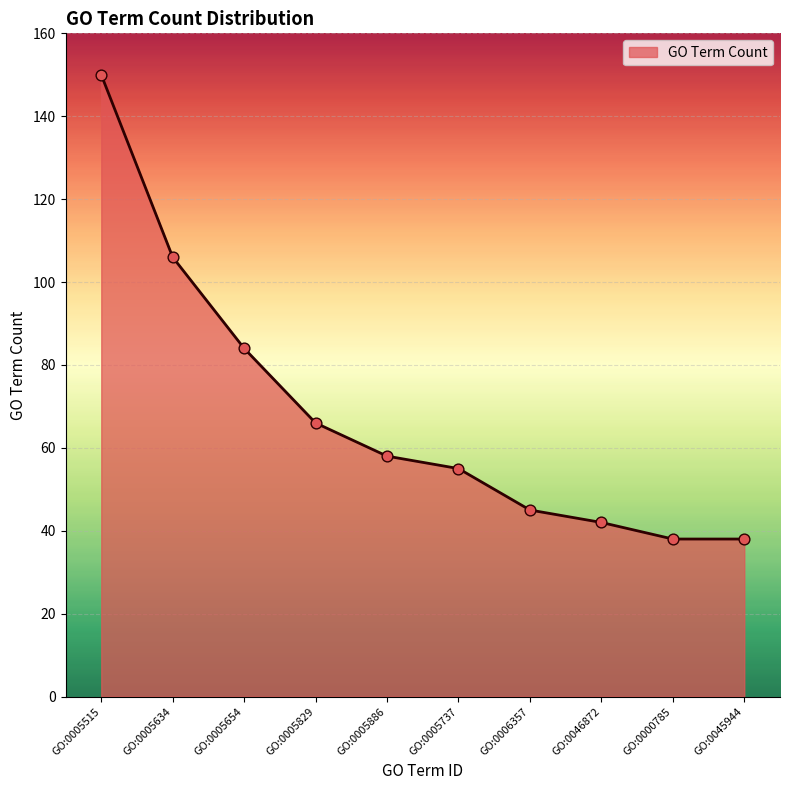

What is the change in value from GO:0005654 to GO:0005886?

-26